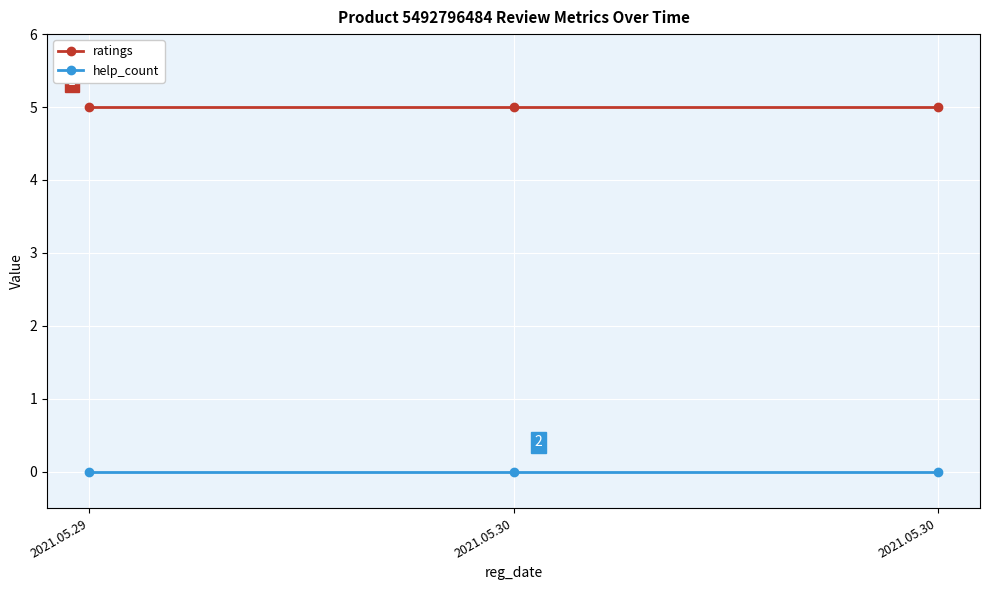

How many lines are shown in the chart?

2